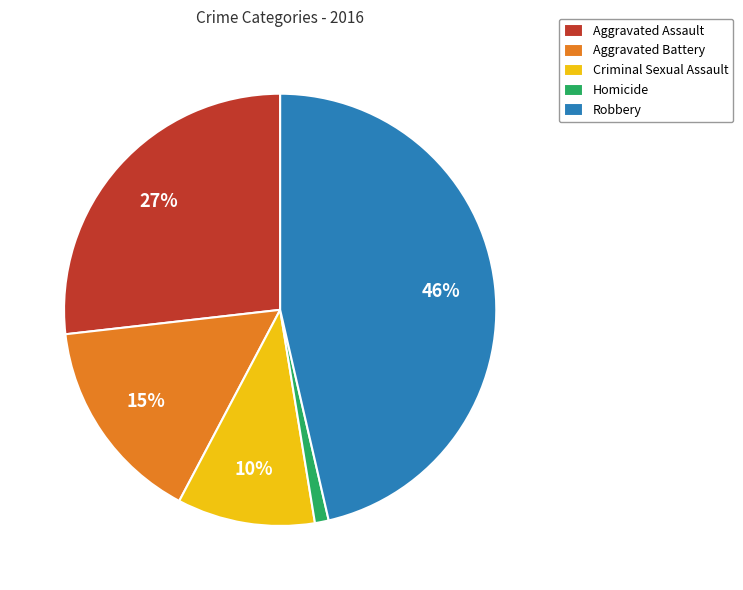

The Aggravated Assault slice represents 27% of the pie. True or false?

True